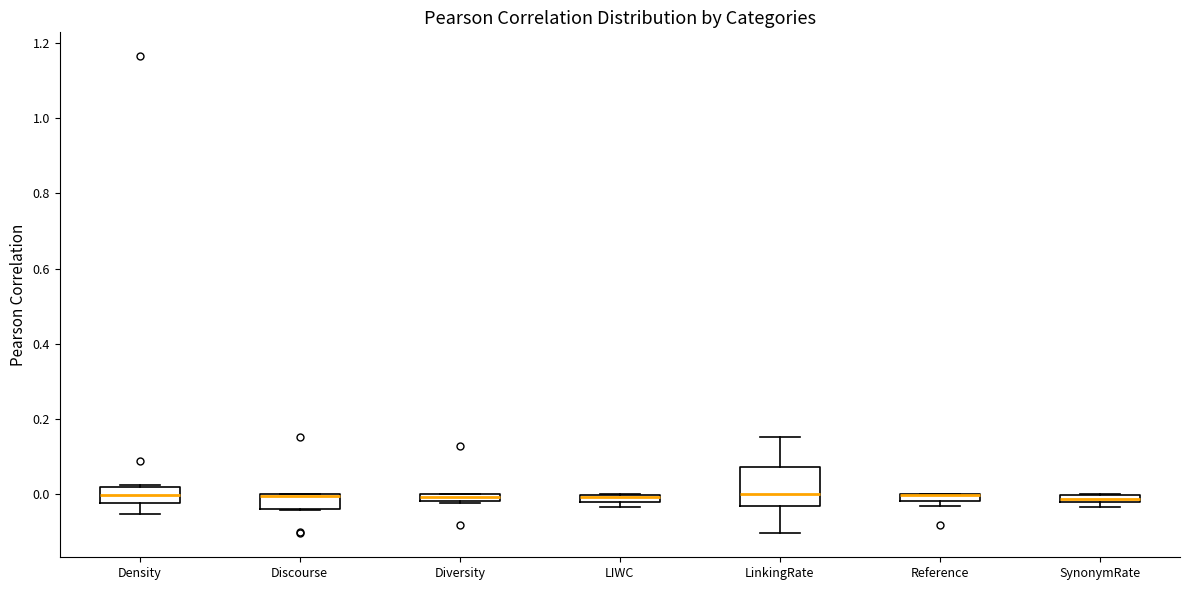

Where does the upper whisker of the box for LinkingRate end on the y-axis? The values are not printed on the chart, so give them approximately, as read against the axis.

0.16